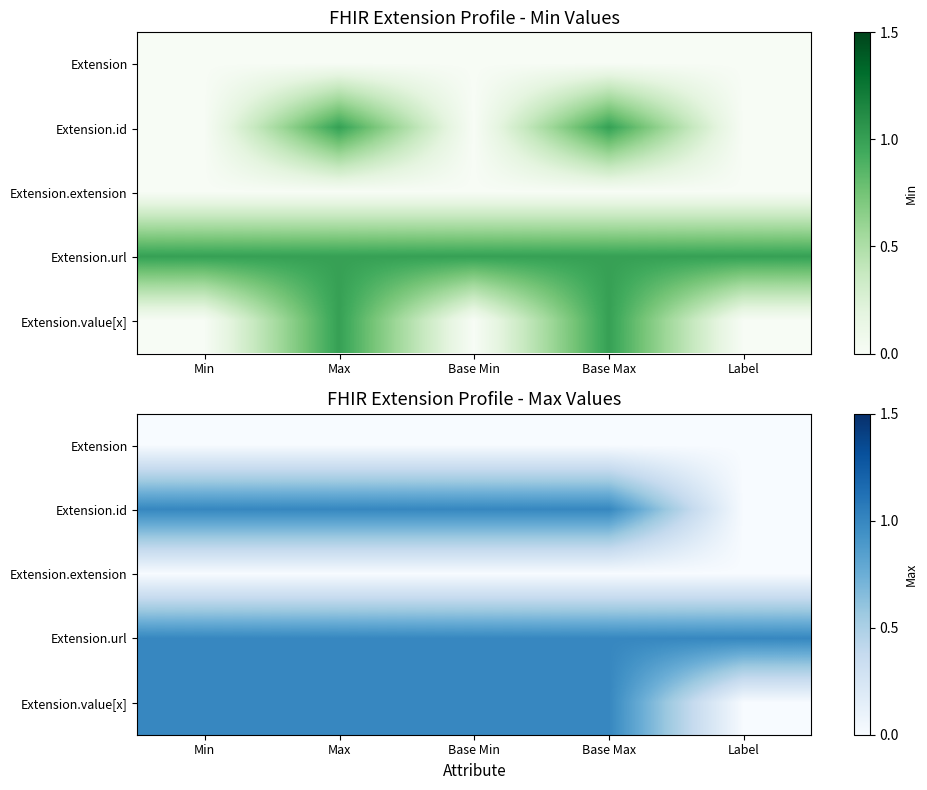

Is it true that Extension.id equals 2 at Base Min?

False